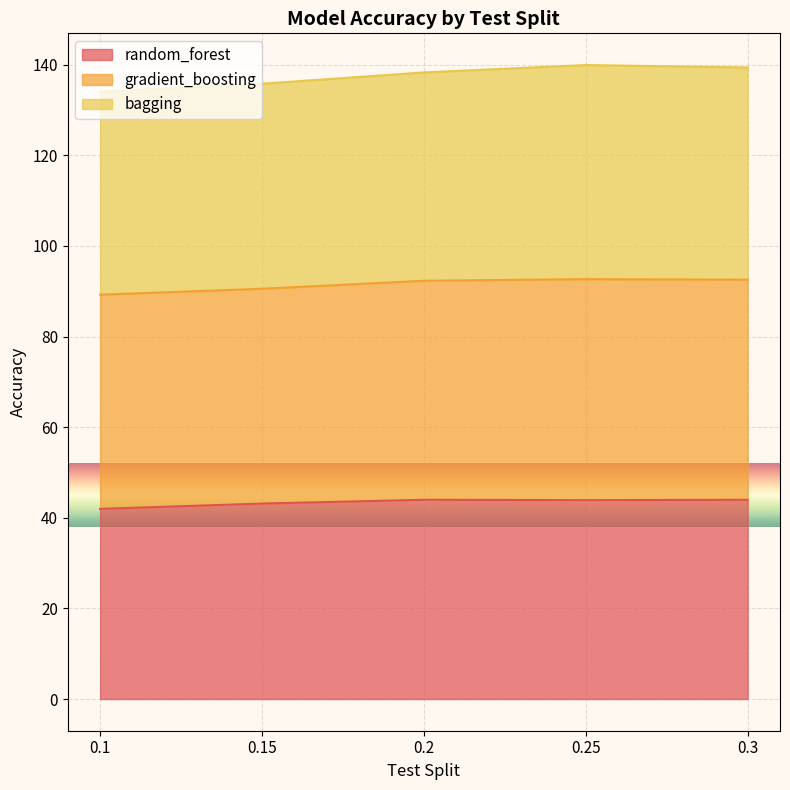

What are all the series names shown in the legend?

random_forest, gradient_boosting, bagging